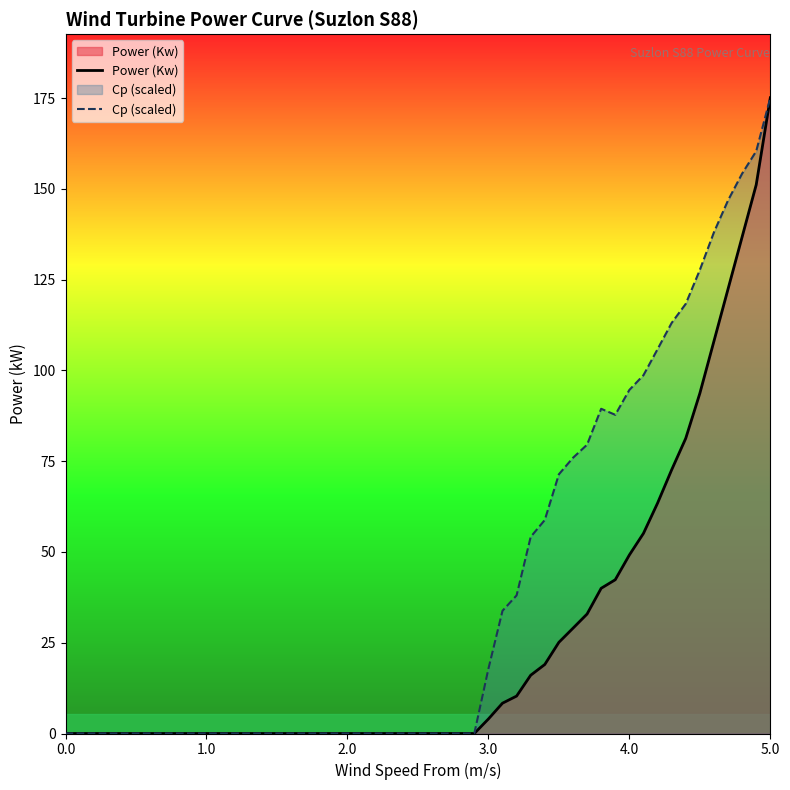

List the series in order of their overall mean, lowest first.

Power (Kw), Cp (scaled)